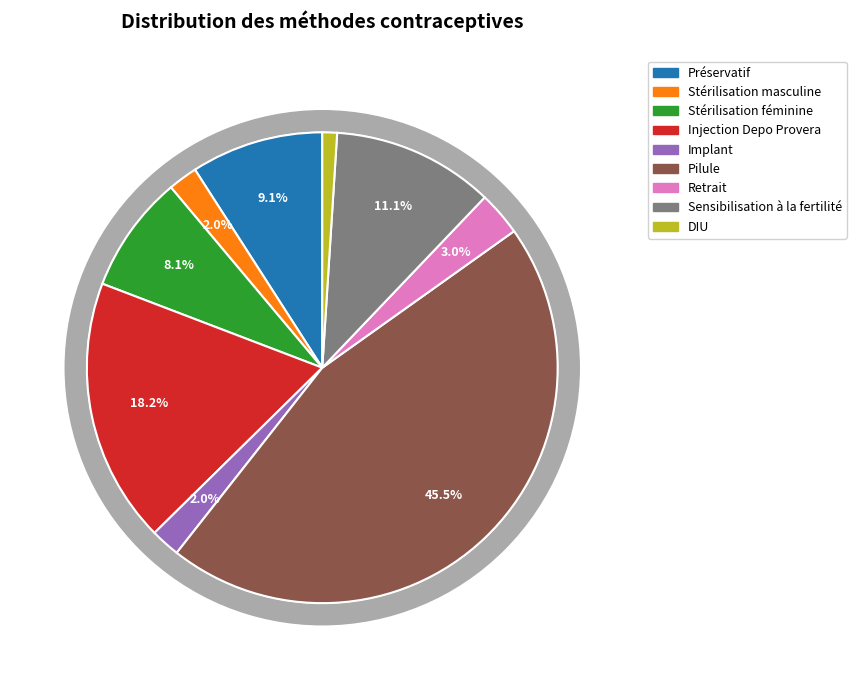

To the nearest percent, what portion does Retrait represent?

3%